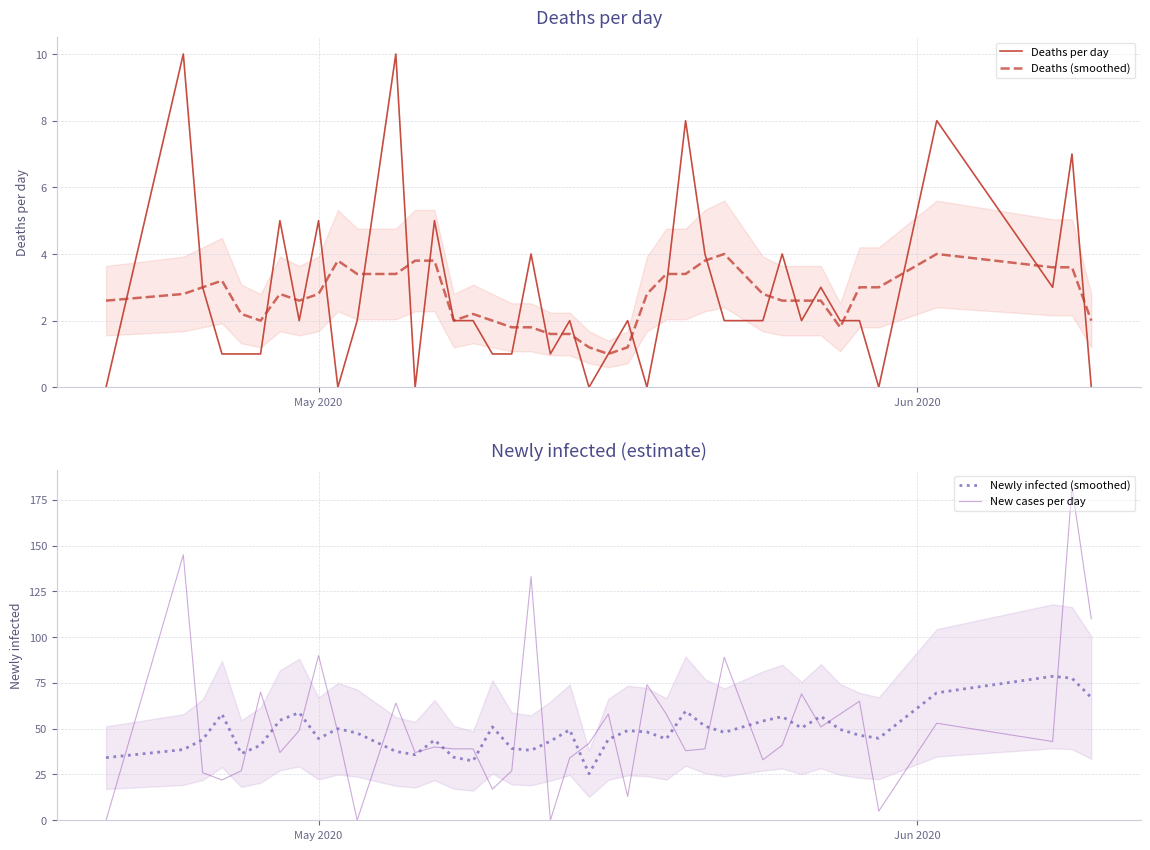

Which series has the largest total across all categories?

New cases per day